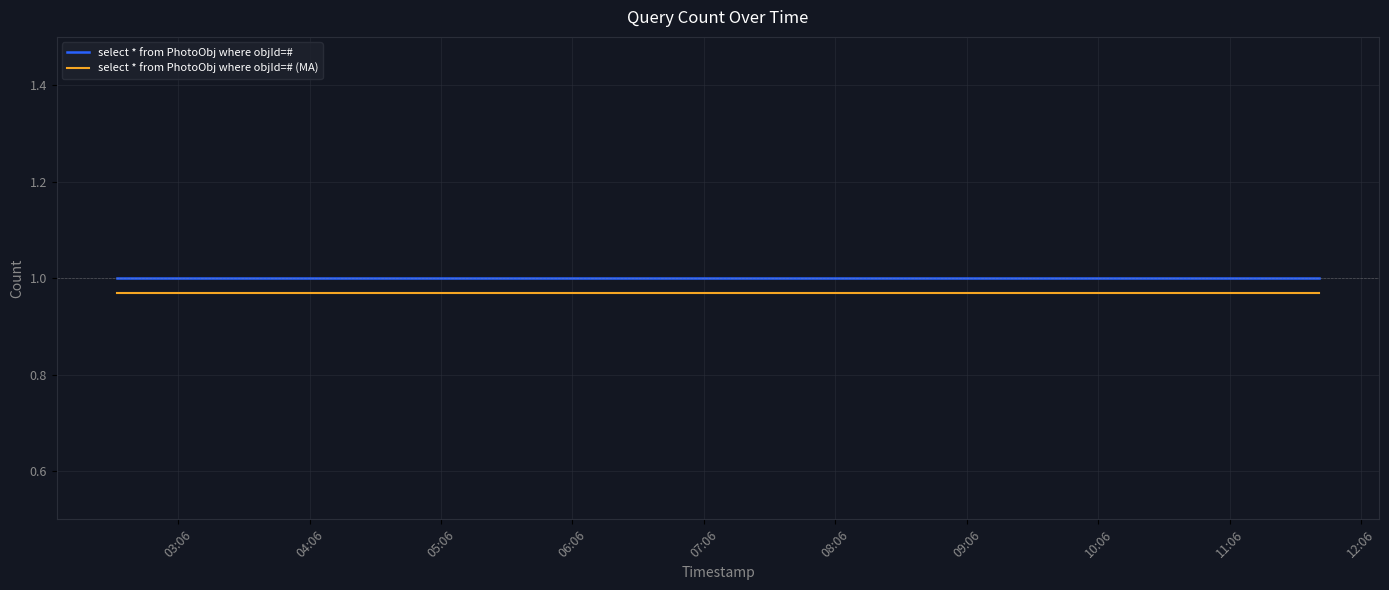

True or false: select * from PhotoObj where objId=# (MA) and select * from PhotoObj where objId=# cross at least once.

False